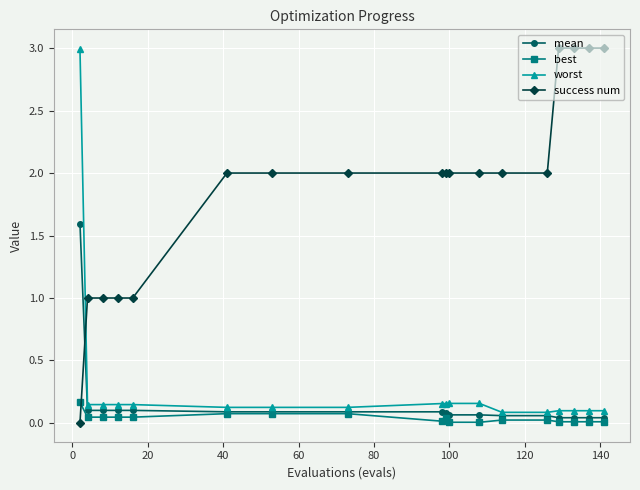

What is the maximum value for worst?

3.0